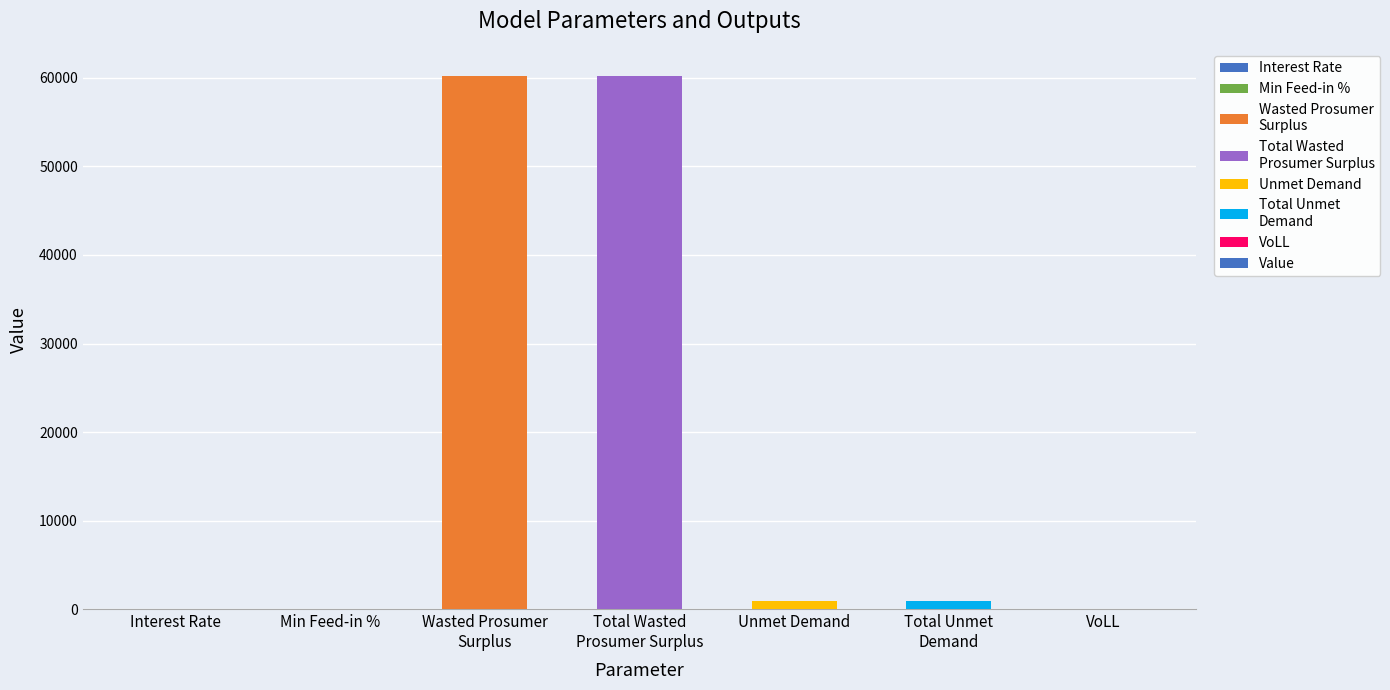

What is the maximum value shown in the chart?

60242.0